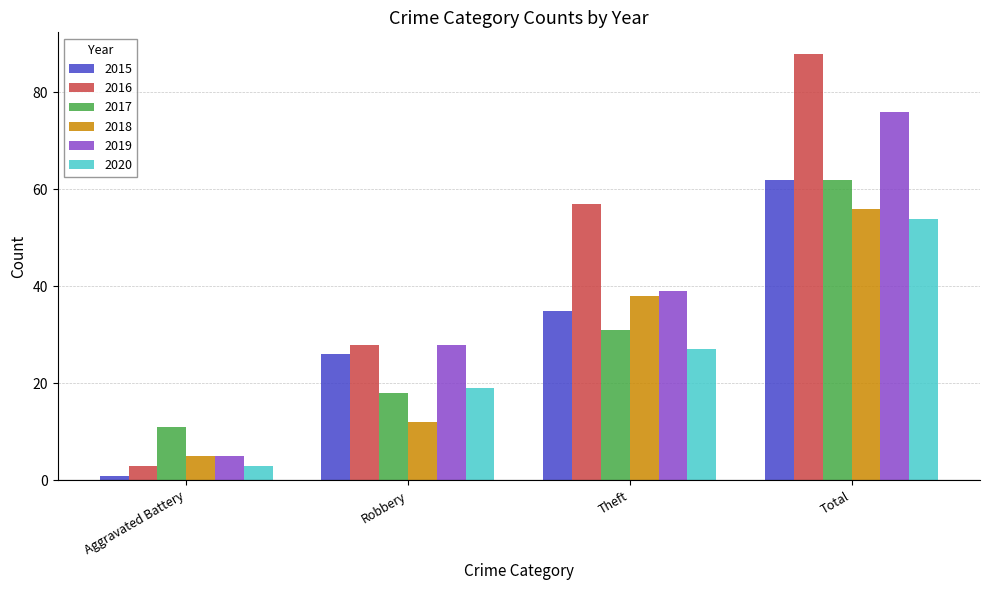

What is the difference between the maximum and minimum values in the 2016 series?

85